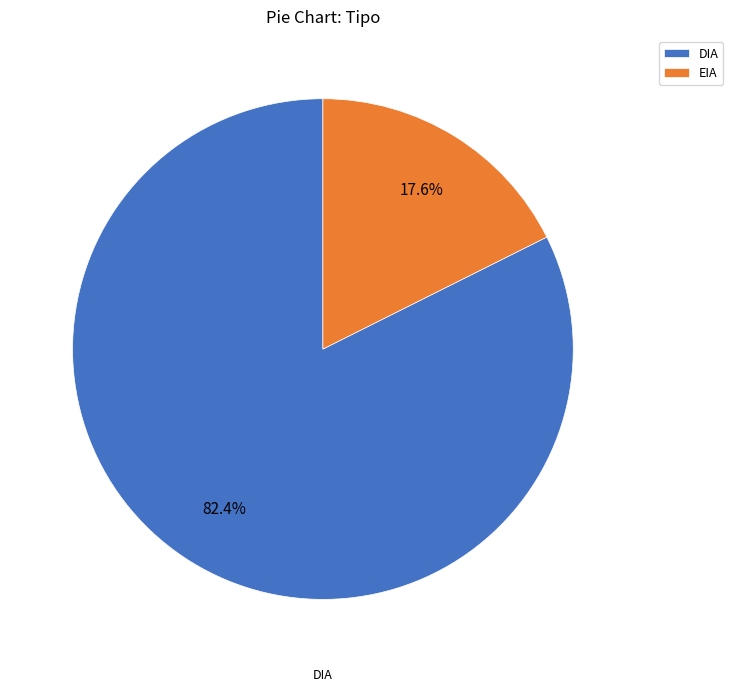

What is the ratio of the value at DIA to the value at EIA?

4.7